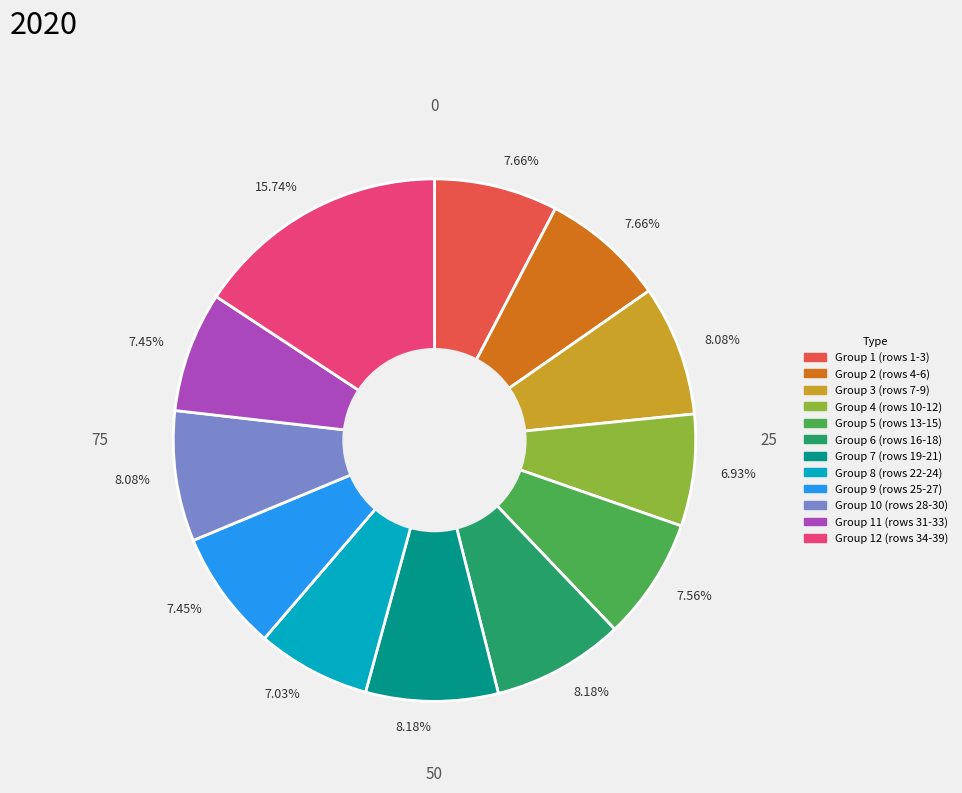

Is there a majority slice in this chart?

No